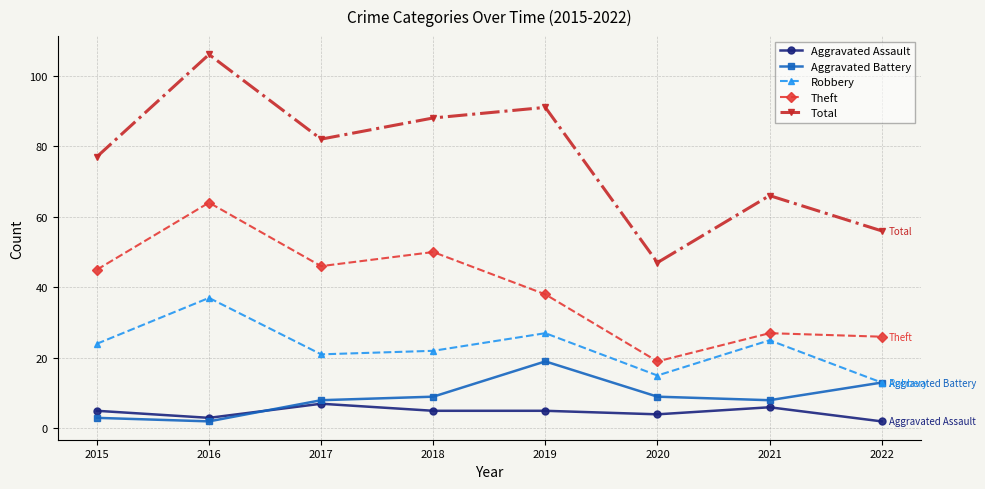

List the series in order of their peak value, highest first.

Total, Theft, Robbery, Aggravated Battery, Aggravated Assault